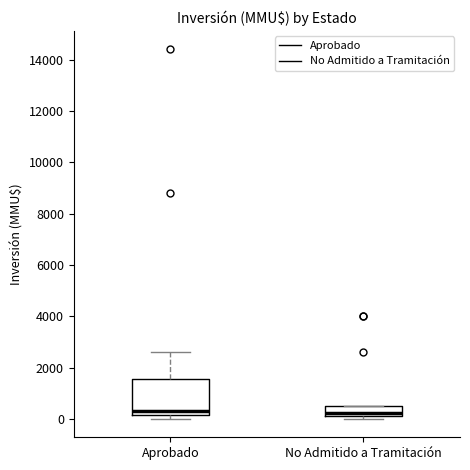

Reading left to right, transcribe this box plot: for each box, give where its median line is, the range the box spans, and where its two whiskers end, as read against the y-axis. The values are not printed on the chart, so give them approximately, as read against the axis.

Aprobado: median 400, box 200 to 1600, whiskers 0 to 2600
No Admitido a Tramitación: median 200, box 0 to 600, whiskers 0 (just below the box's lower edge) to 600